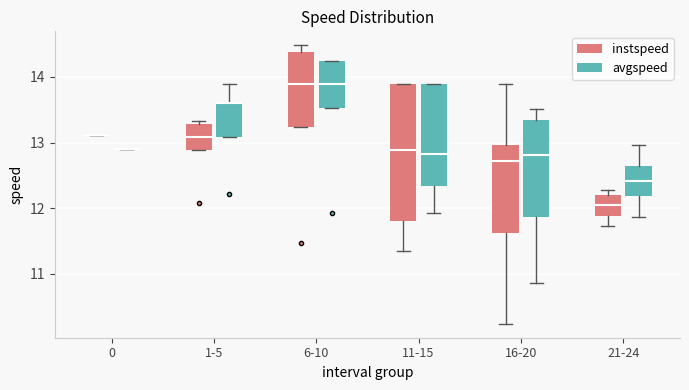

Reading left to right, read every box against the y-axis: the position of its median line, the range the box covers, and the ends of its whiskers. The values are not printed on the chart, so give them approximately, as read against the axis.

0 (instspeed): box collapsed to a line at 13.1, whiskers 13.1 to 13.1
0 (avgspeed): box collapsed to a line at 12.9, whiskers 12.9 to 12.9
1-5 (instspeed): median 13.1, box 12.9 to 13.3, whiskers 12.9 to 13.3 (just above the box's upper edge)
1-5 (avgspeed): median 13.6 (drawn on the box's upper edge), box 13.1 to 13.6, whiskers 13.1 to 13.9
6-10 (instspeed): median 13.9, box 13.2 to 14.4, whiskers 13.2 to 14.5
6-10 (avgspeed): median 13.9, box 13.5 to 14.2, whiskers 13.5 to 14.2
11-15 (instspeed): median 12.9, box 11.8 to 13.9, whiskers 11.3 to 13.9
11-15 (avgspeed): median 12.8, box 12.3 to 13.9, whiskers 11.9 to 13.9
16-20 (instspeed): median 12.7, box 11.6 to 13.0, whiskers 10.2 to 13.9
16-20 (avgspeed): median 12.8, box 11.9 to 13.4, whiskers 10.9 to 13.5
21-24 (instspeed): median 12.0, box 11.9 to 12.2, whiskers 11.7 to 12.3
21-24 (avgspeed): median 12.4, box 12.2 to 12.6, whiskers 11.9 to 13.0